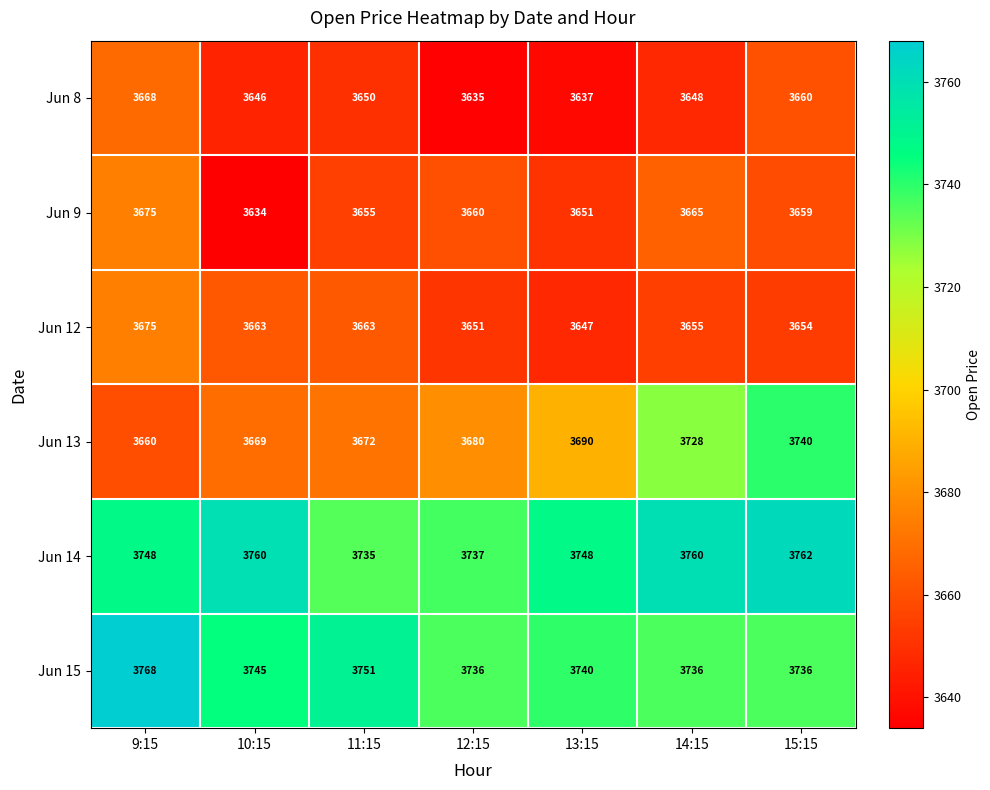

Between 12:15 and 13:15, which series saw the biggest shift?

Jun 14